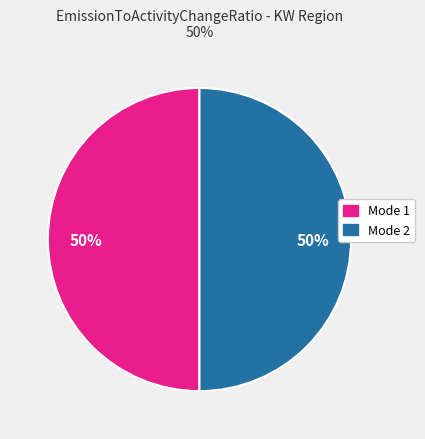

To the nearest percent, what is the average slice percentage?

50%